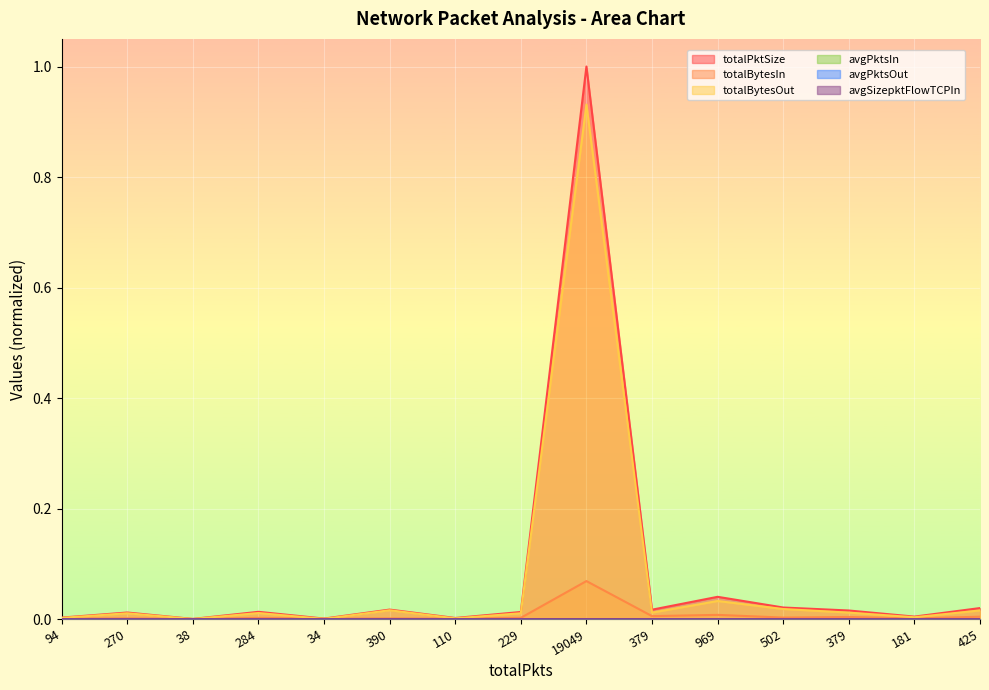

The value of avgPktsOut at 229 is 0.0. True or false?

False